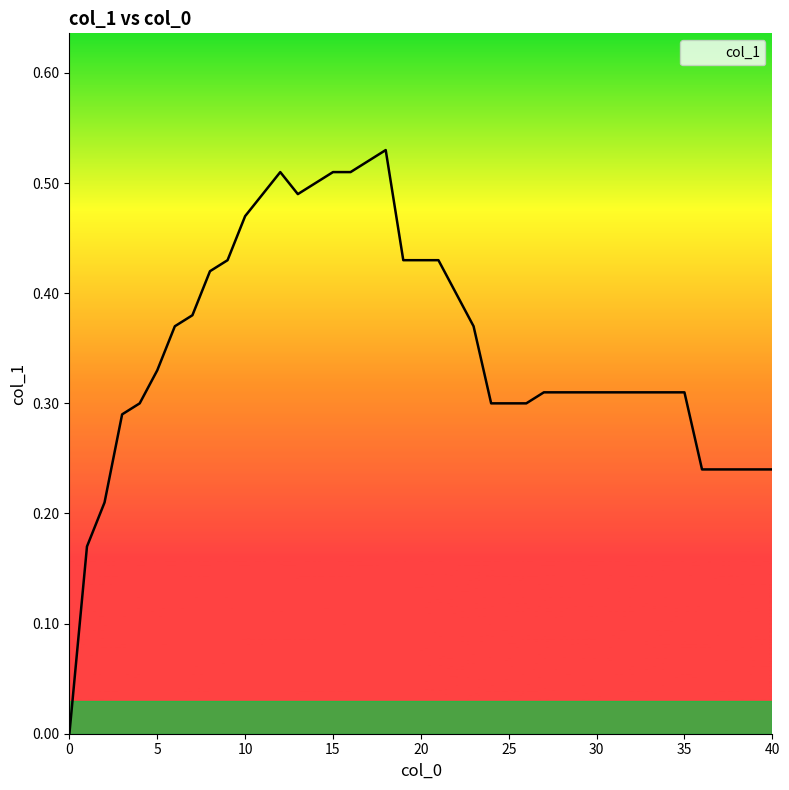

What is the greatest value displayed?

0.5